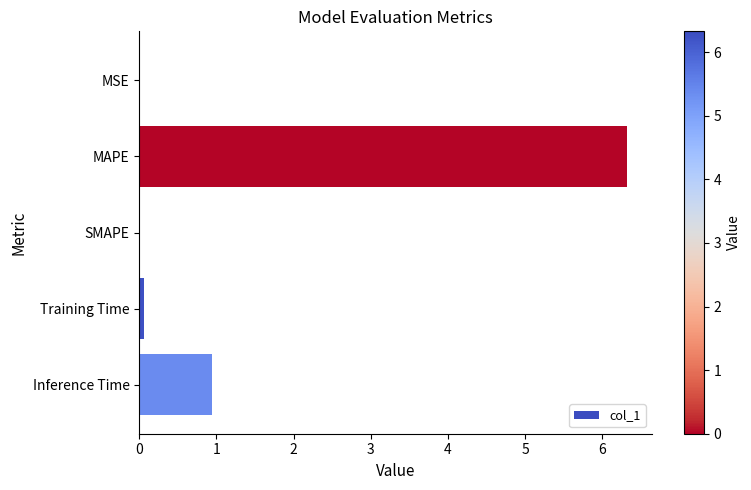

What value does the data have at MAPE?

6.3